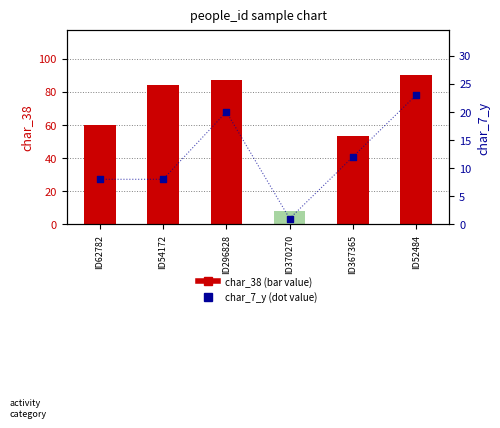

Which series has the widest spread of Y values?

char_38 (bar value)